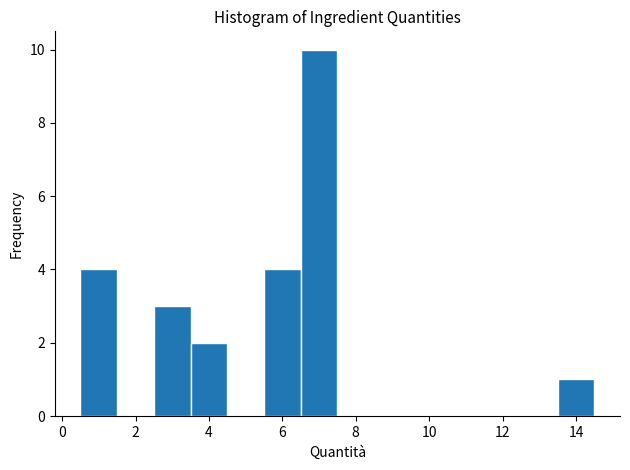

What is the height of the bar covering 5.5 to 6.5 on the x-axis? Neither the bar edges nor the heights are printed on the chart, so give them approximately, as read against the axes.

4